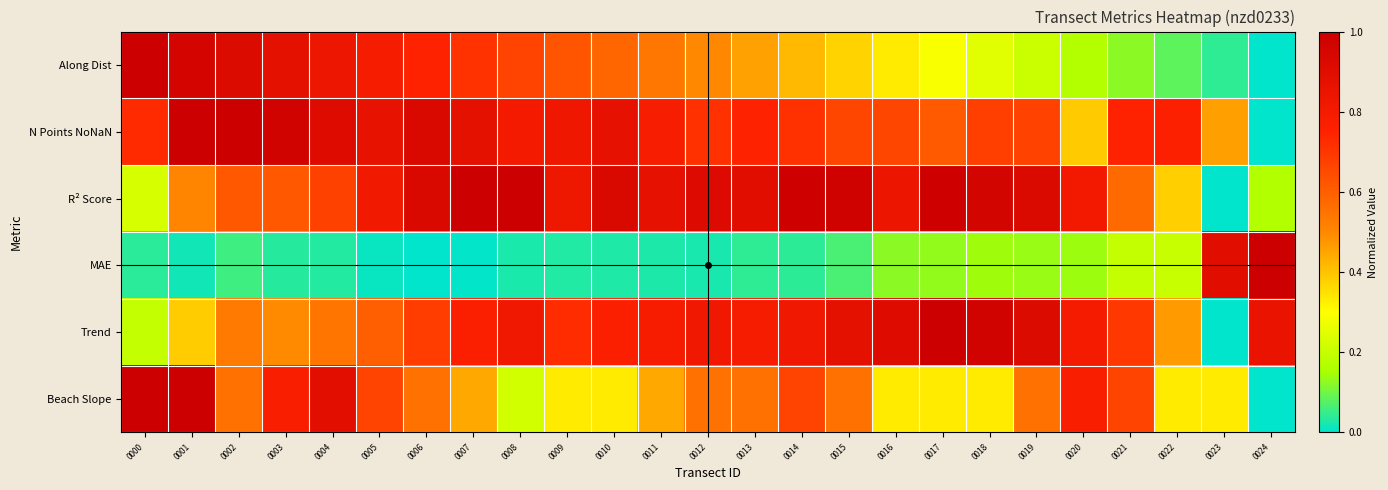

Reading left to right, transcribe all the data shown in this chart.

Along Dist: 0000=1.0	0001=1.0	0002=0.9	0003=0.9	0004=0.8	0005=0.8	0006=0.7	0007=0.7	0008=0.7	0009=0.6	0010=0.6	0011=0.5	0012=0.5	0013=0.5	0014=0.4	0015=0.4	0016=0.3	0017=0.3	0018=0.2	0019=0.2	0020=0.2	0021=0.1	0022=0.1	0023=0.0	0024=0.0
N Points NoNaN: 0000=0.7	0001=1.0	0002=1.0	0003=1.0	0004=0.9	0005=0.9	0006=0.9	0007=0.9	0008=0.8	0009=0.8	0010=0.9	0011=0.8	0012=0.7	0013=0.7	0014=0.7	0015=0.7	0016=0.7	0017=0.6	0018=0.7	0019=0.7	0020=0.4	0021=0.7	0022=0.8	0023=0.5	0024=0.0
R² Score: 0000=0.2	0001=0.5	0002=0.6	0003=0.6	0004=0.7	0005=0.8	0006=0.9	0007=1.0	0008=1.0	0009=0.8	0010=0.9	0011=0.9	0012=0.9	0013=0.9	0014=1.0	0015=1.0	0016=0.8	0017=1.0	0018=1.0	0019=0.9	0020=0.8	0021=0.6	0022=0.4	0023=0.0	0024=0.2
MAE: 0000=0.0	0001=0.0	0002=0.1	0003=0.0	0004=0.0	0005=0.0	0006=0.0	0007=0.0	0008=0.0	0009=0.0	0010=0.0	0011=0.0	0012=0.0	0013=0.0	0014=0.0	0015=0.1	0016=0.1	0017=0.1	0018=0.1	0019=0.1	0020=0.1	0021=0.2	0022=0.2	0023=0.9	0024=1.0
Trend: 0000=0.2	0001=0.4	0002=0.5	0003=0.5	0004=0.5	0005=0.6	0006=0.7	0007=0.8	0008=0.8	0009=0.7	0010=0.8	0011=0.8	0012=0.8	0013=0.8	0014=0.8	0015=0.9	0016=0.9	0017=1.0	0018=1.0	0019=0.9	0020=0.8	0021=0.7	0022=0.5	0023=0.0	0024=0.9
Beach Slope: 0000=1.0	0001=1.0	0002=0.6	0003=0.8	0004=0.9	0005=0.7	0006=0.6	0007=0.4	0008=0.2	0009=0.3	0010=0.3	0011=0.4	0012=0.6	0013=0.6	0014=0.7	0015=0.6	0016=0.3	0017=0.3	0018=0.3	0019=0.6	0020=0.8	0021=0.7	0022=0.3	0023=0.3	0024=0.0